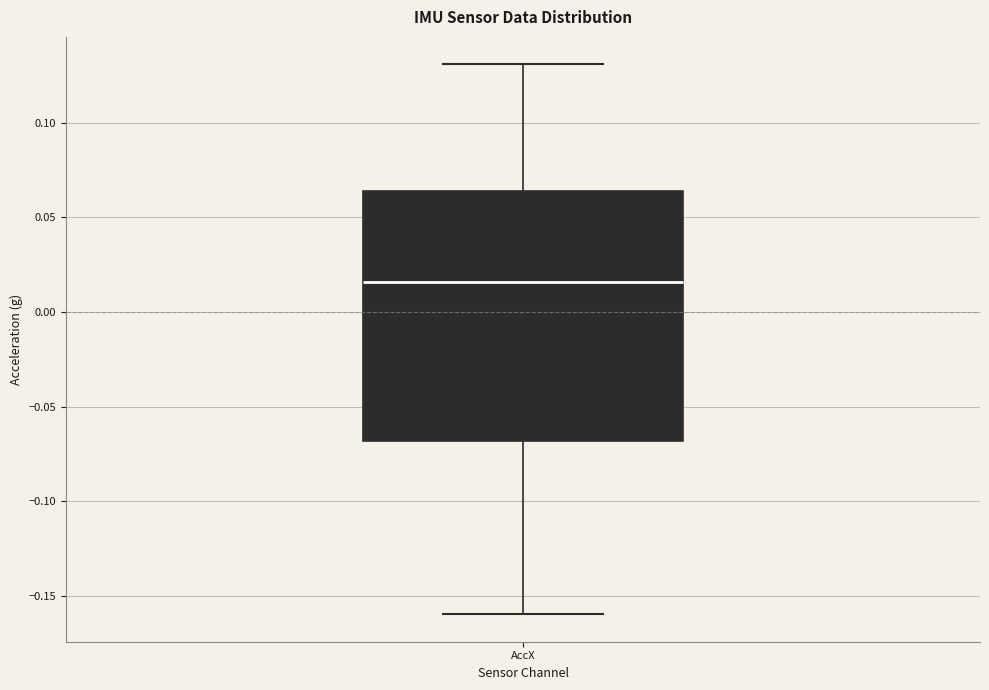

Where is the lower edge of the box for AccX on the y-axis? The values are not printed on the chart, so give them approximately, as read against the axis.

-0.070